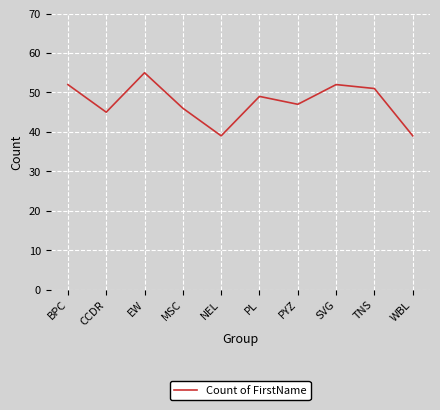

The chart shows a value of 39 at WBL. True or false?

True